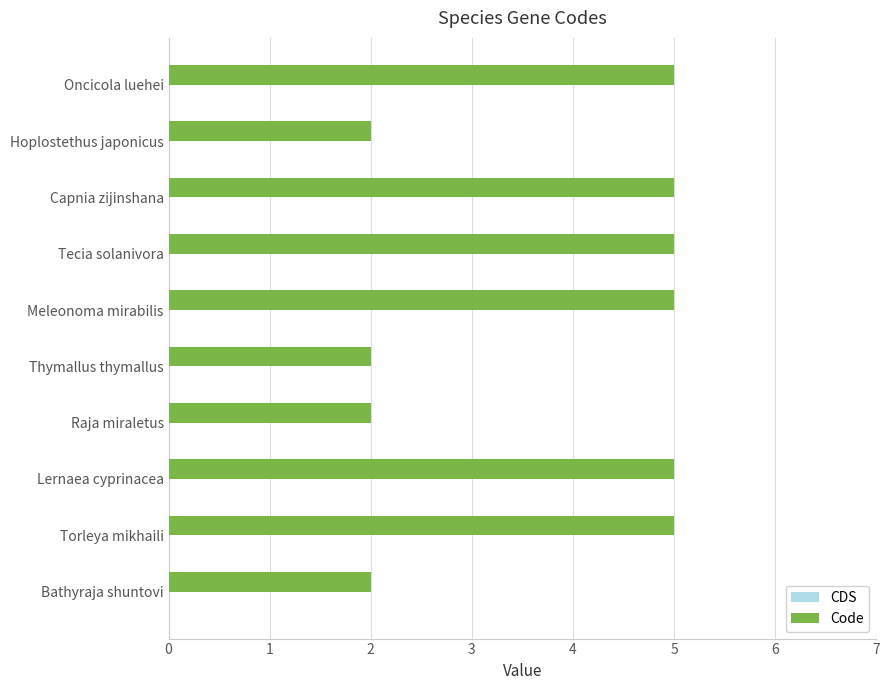

Are the bars grouped side by side (vs. stacked)?

No